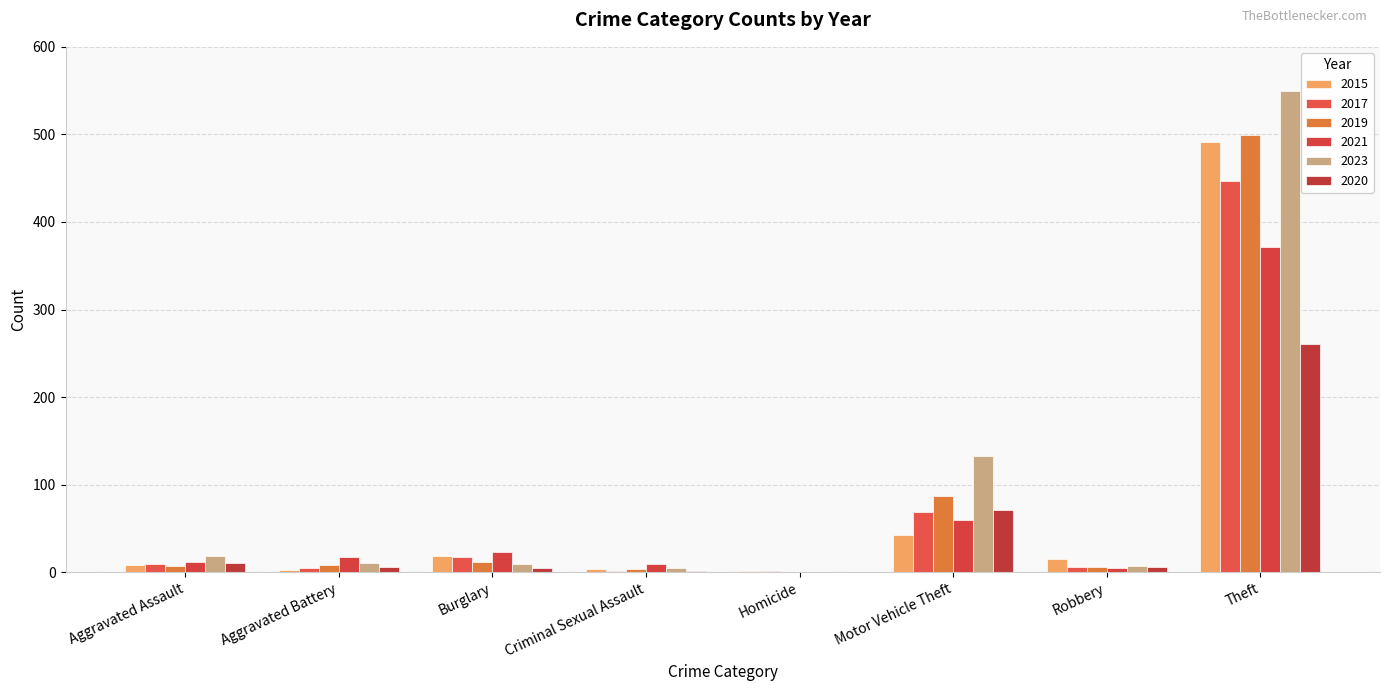

At which category is the sum across all series the highest?

Theft